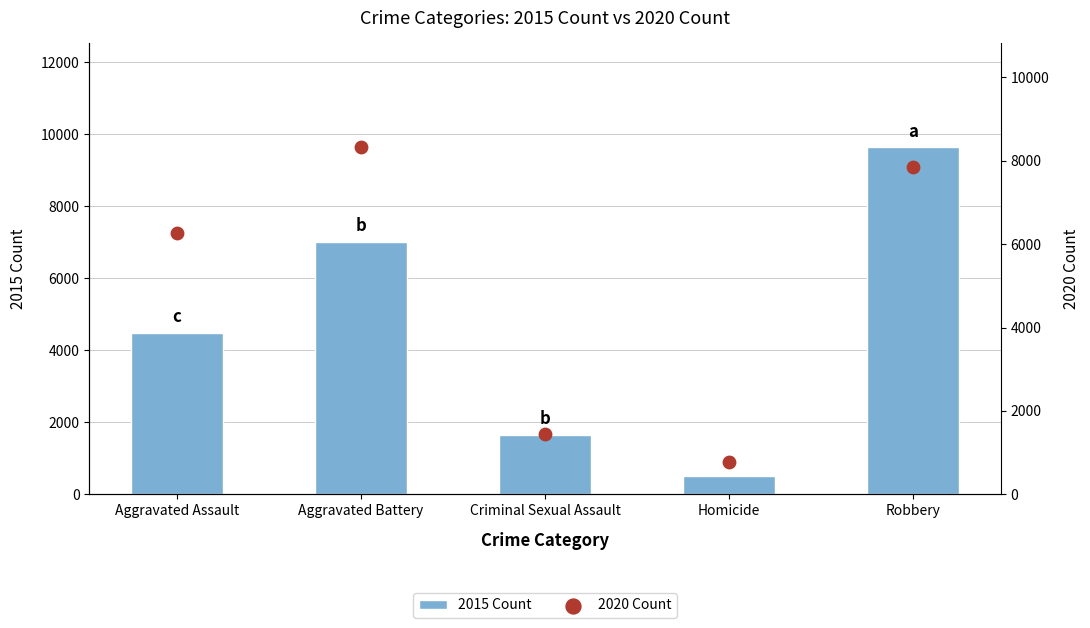

What is the total value across all series at Homicide?

1281